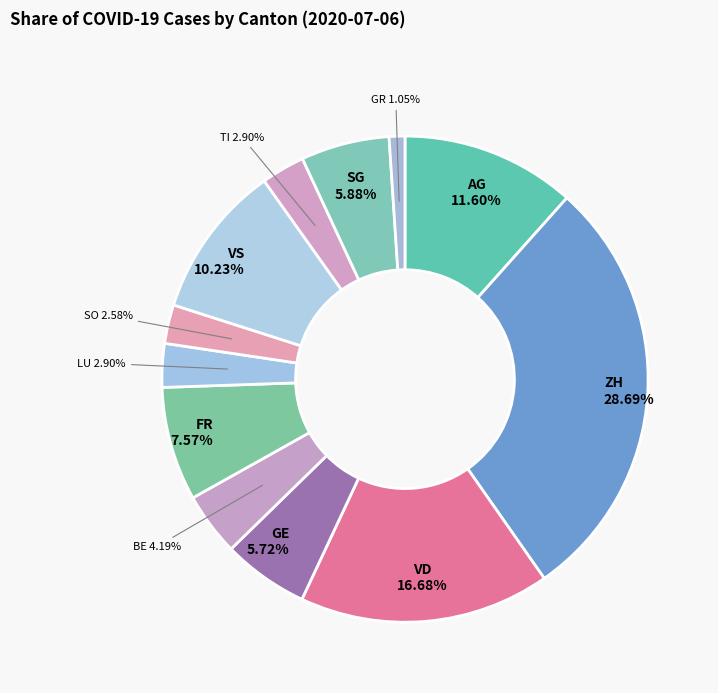

True or false: TI accounts for 3% of the total.

True